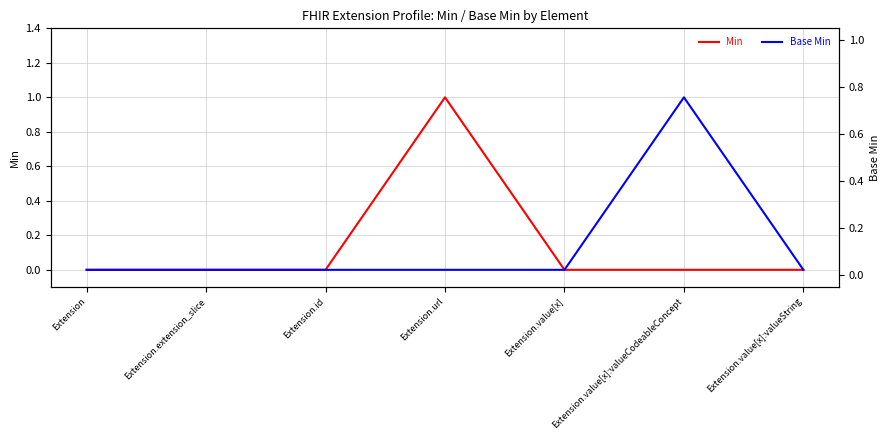

How many data points in Min are above 0?

1